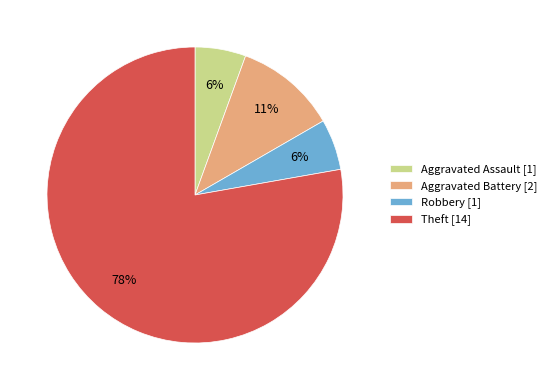

The Aggravated Assault [1] slice represents 1% of the pie. True or false?

False